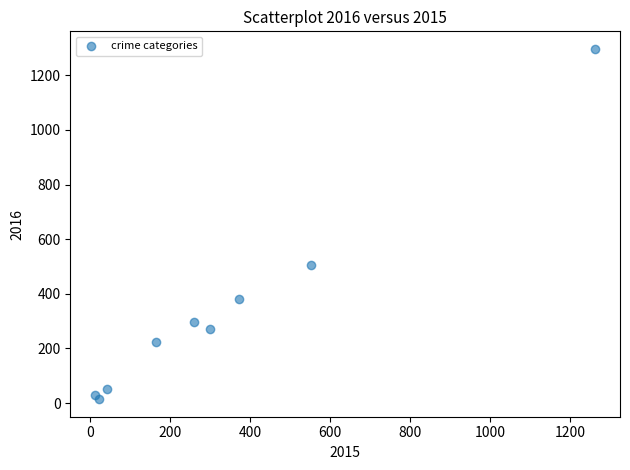

What Y value in the scatter plot is closest to 655?

505